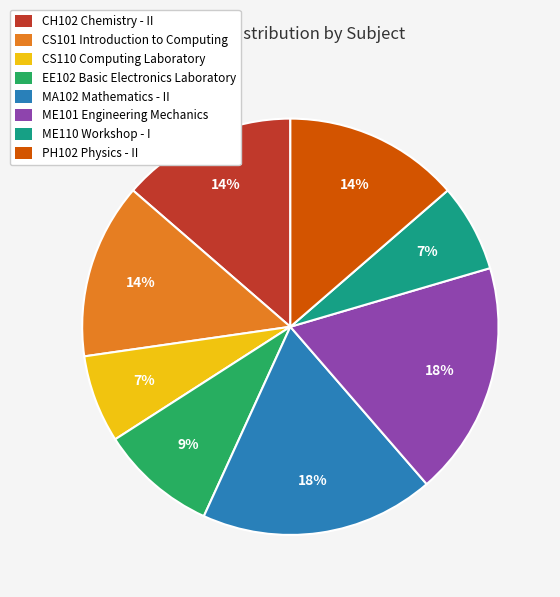

Do CH102 Chemistry - II and PH102 Physics - II together represent more than half of the pie?

No